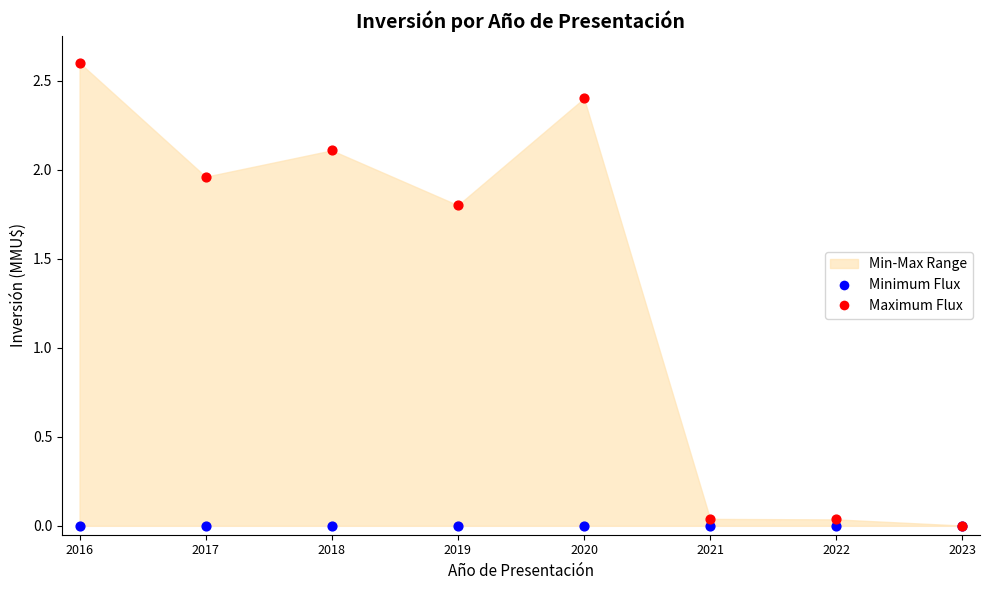

Across all series, what Y value is closest to 1?

1.8